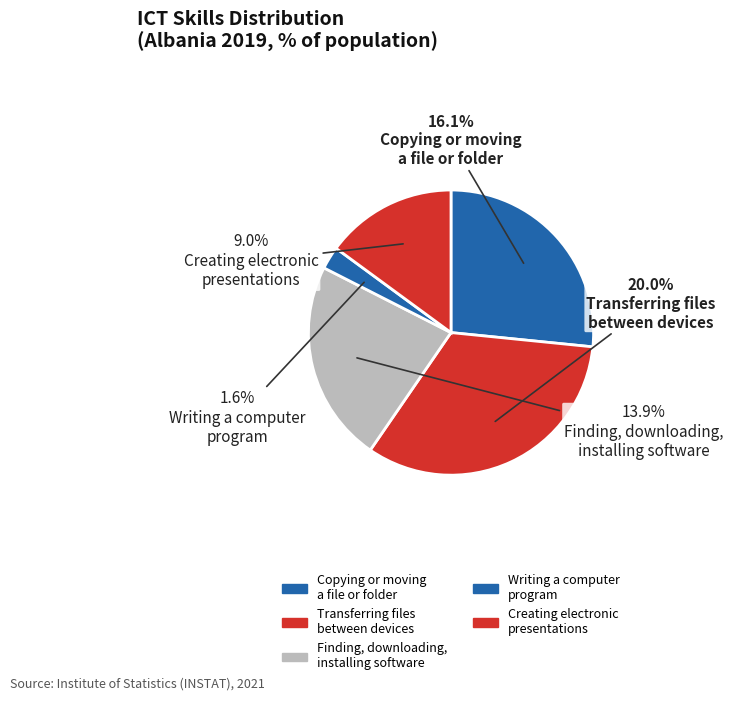

Rank the categories by value from highest to lowest.

Albania (TRAF), Albania (CMFL), Albania (SOFT), Albania (EPRS), Albania (PCPR)